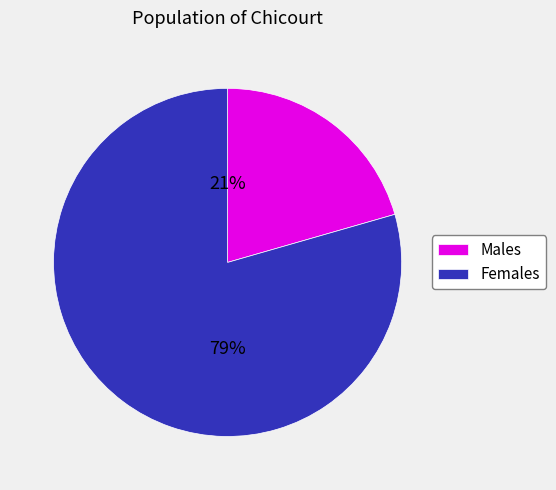

To the nearest percent, what is the average slice percentage?

50%